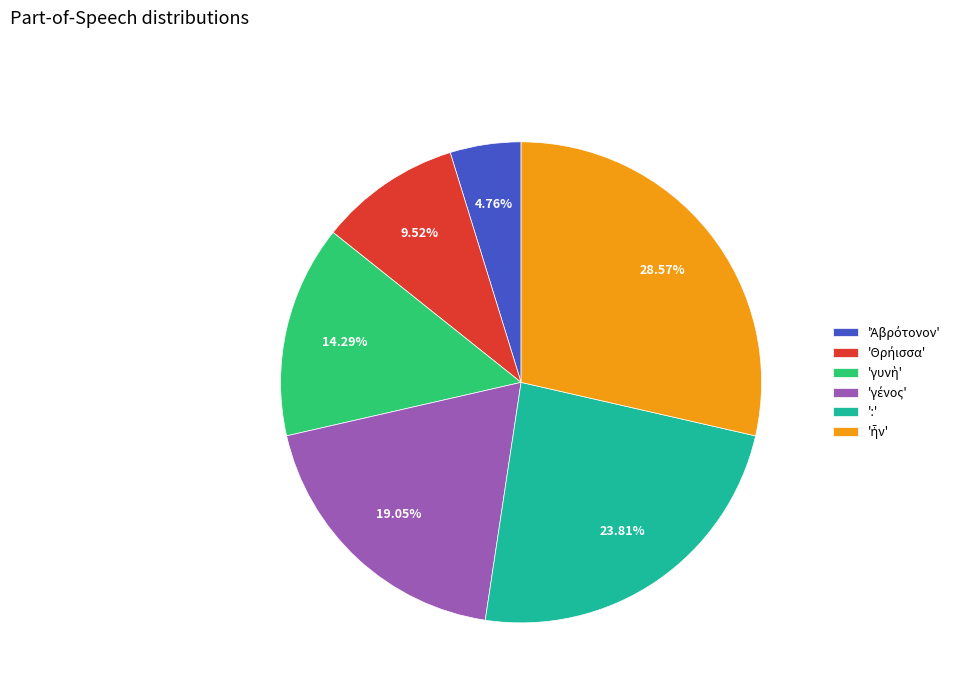

Is there any slice that represents more than half of the pie?

No